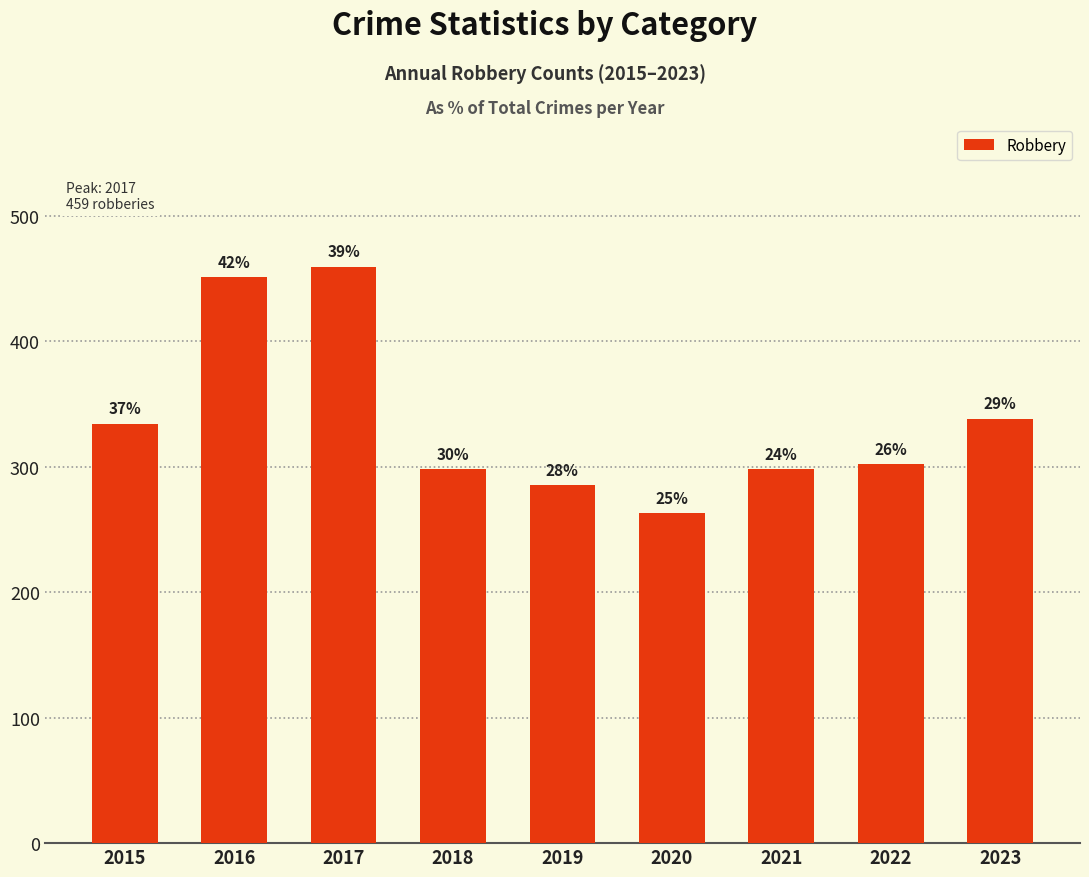

How many bars are there in total?

9